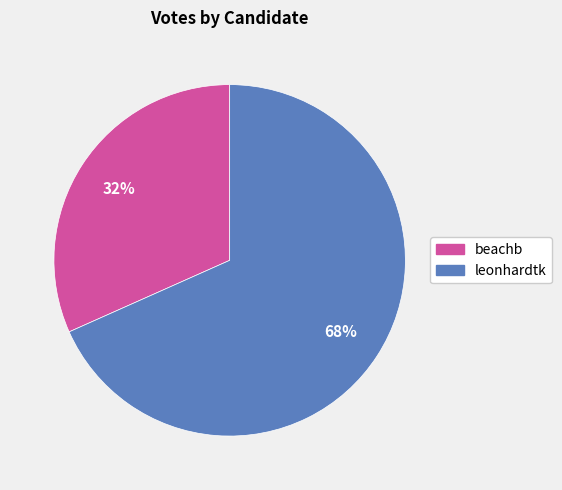

To the nearest percent, what portion does leonhardtk represent?

68%